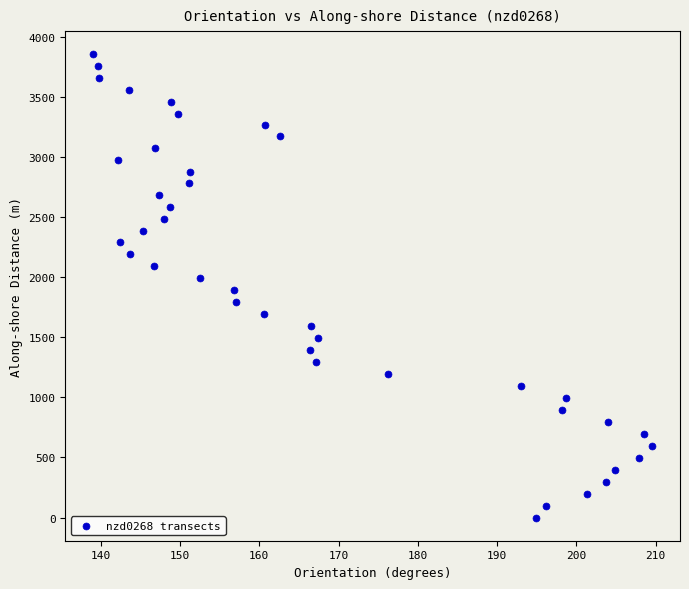

What is the range of X values (max minus min)?

70.5